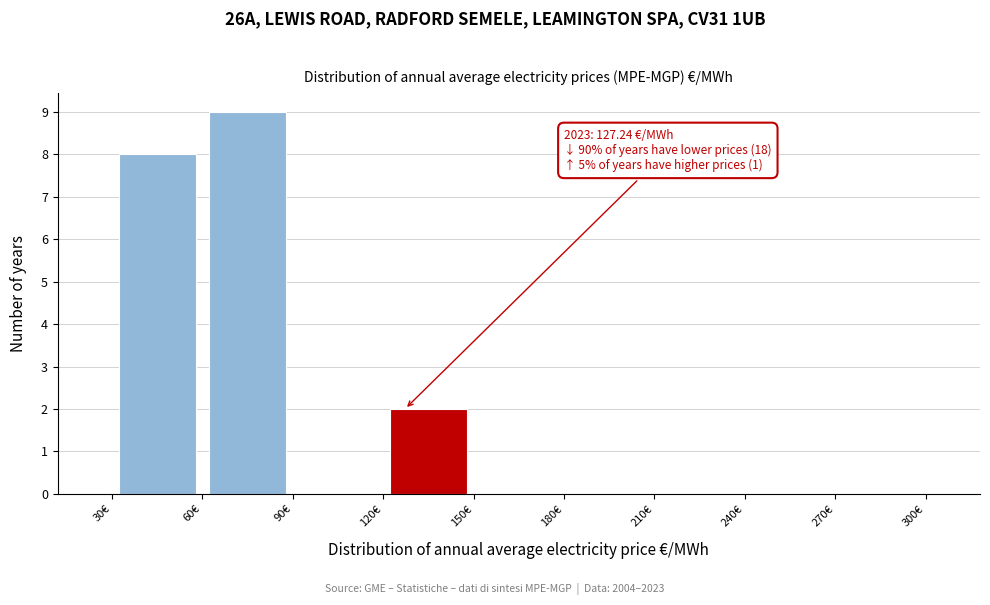

Which range on the x-axis has the tallest bar?

60 to 90